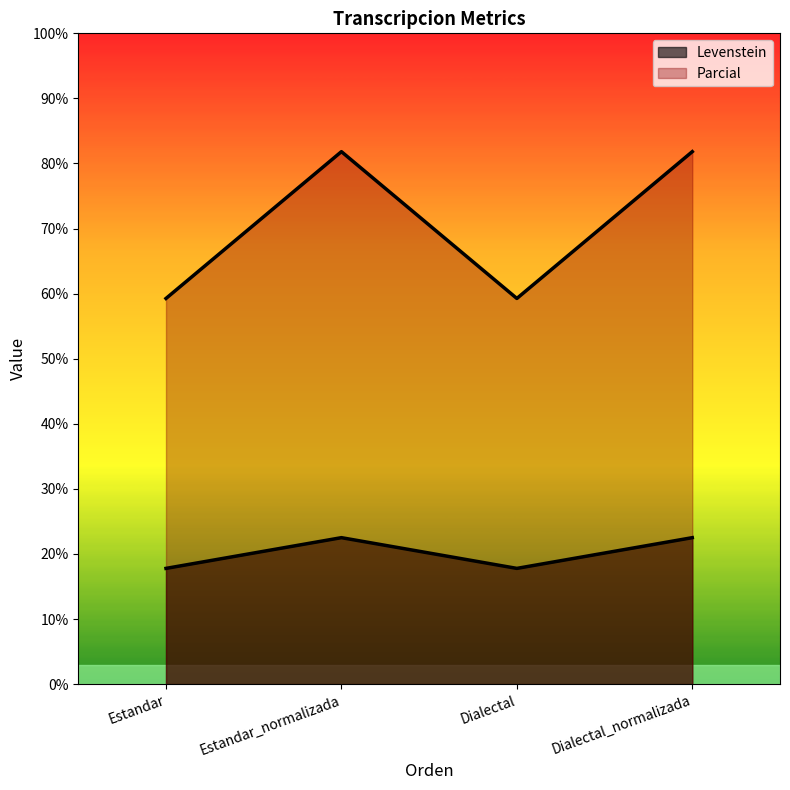

Does the chart display data point markers on the line(s)?

No